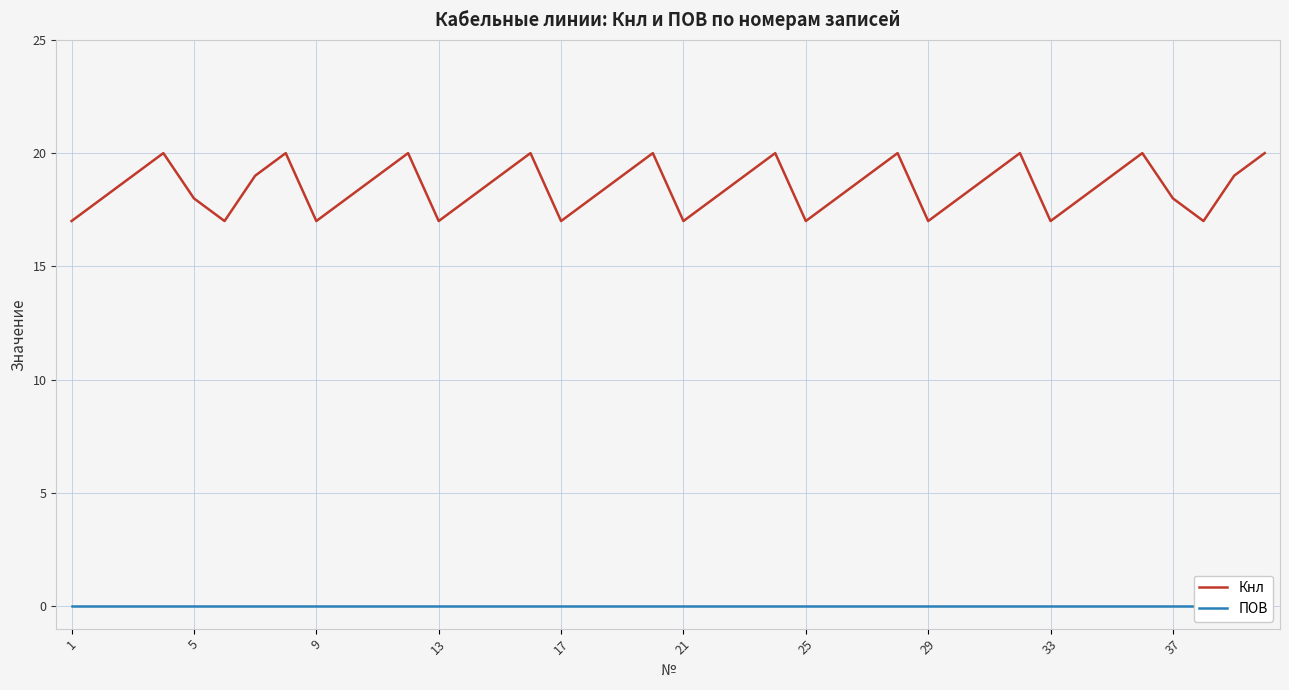

What is the highest value of the Кнл series?

20